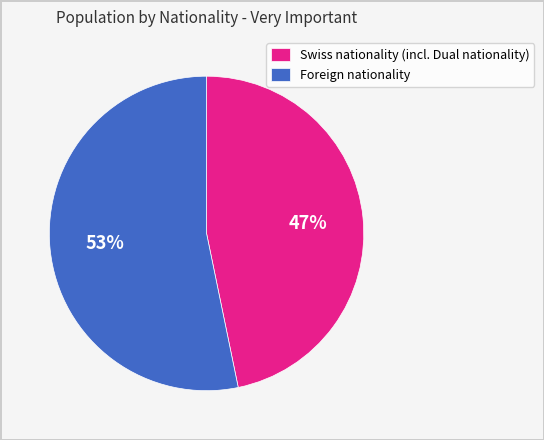

What percentage is the Swiss nationality (incl. Dual nationality) slice, to the nearest percent?

47%